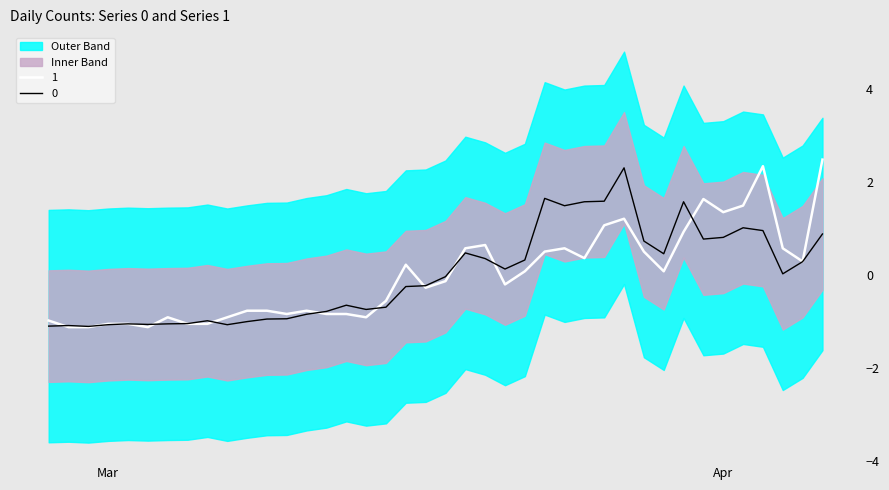

What is the label of the 30th point from the right?

2020-03-08